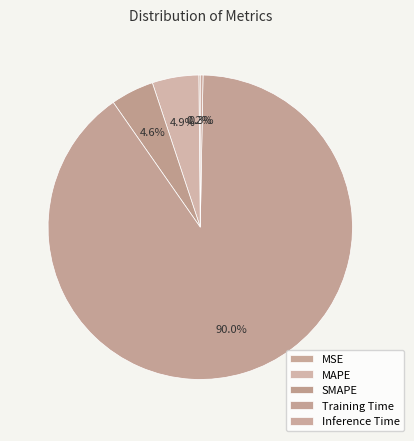

To the nearest percent, what is the average slice percentage?

20%